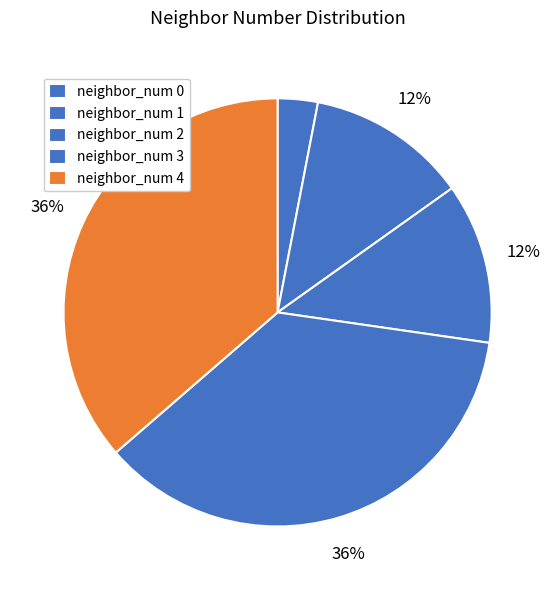

Which category has the biggest portion of the pie?

neighbor_num_3